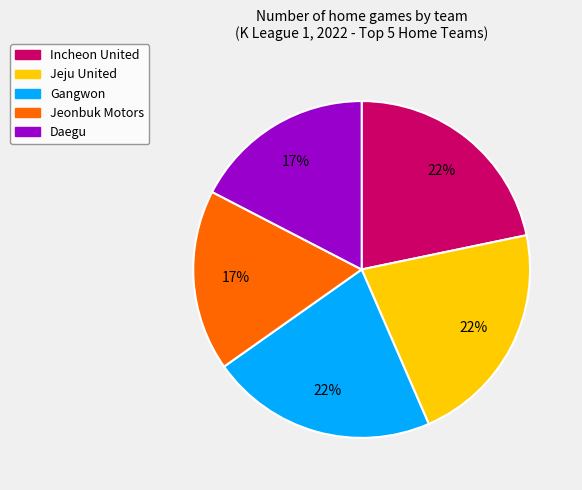

To the nearest percent, what is the average slice percentage?

20%